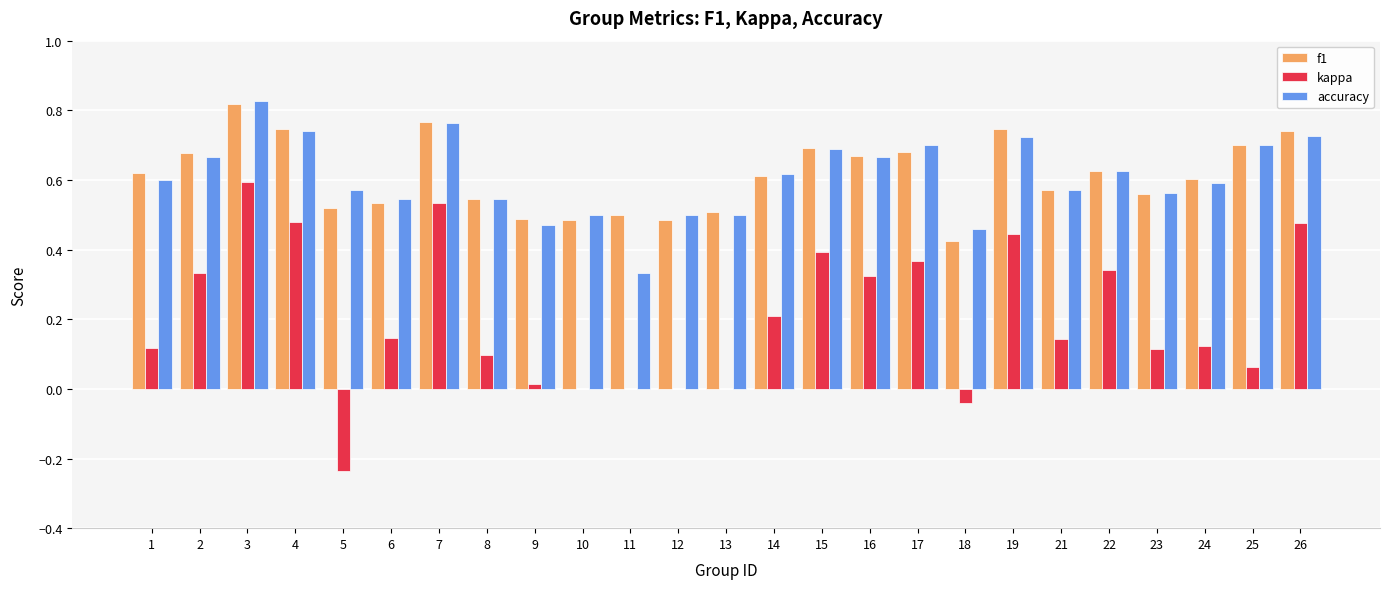

Does the chart contain stacked bars?

No